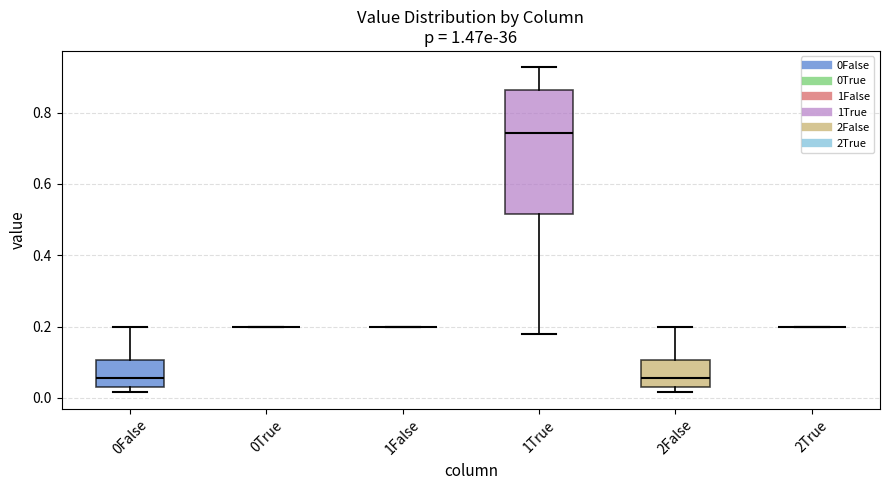

Comparing the boxes themselves (not the whiskers), which one is the tallest?

1True